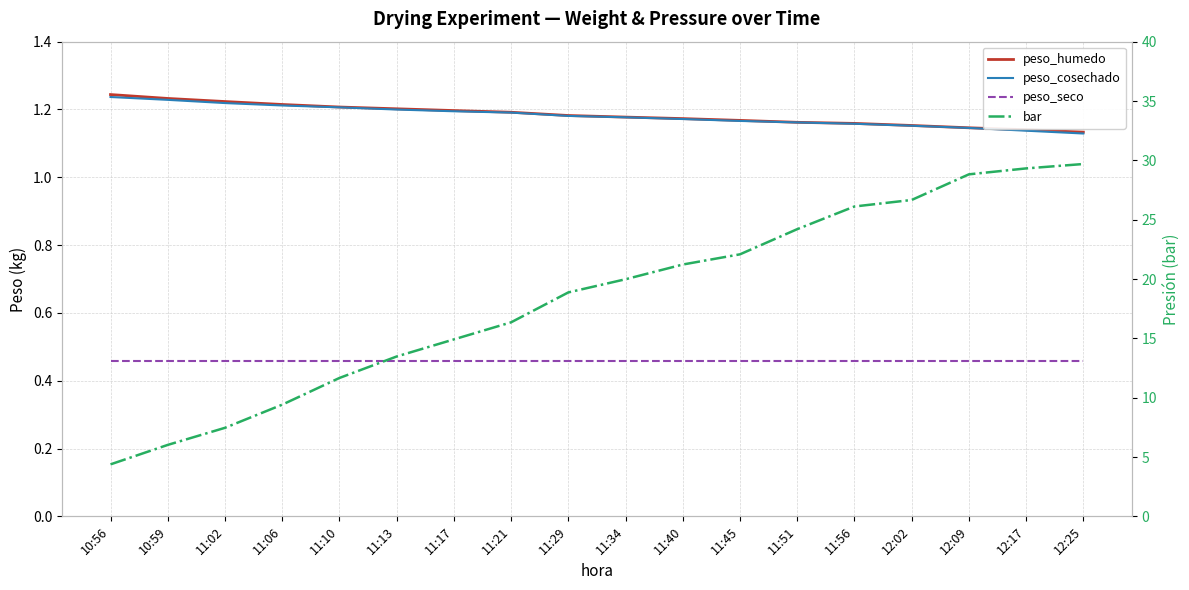

True or false: bar and peso_seco cross at least once.

False